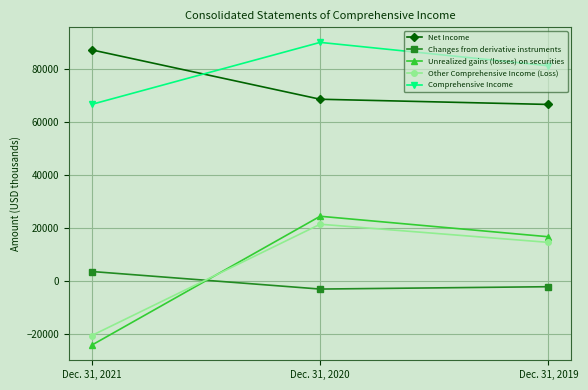

What is the smallest value displayed?

-24117